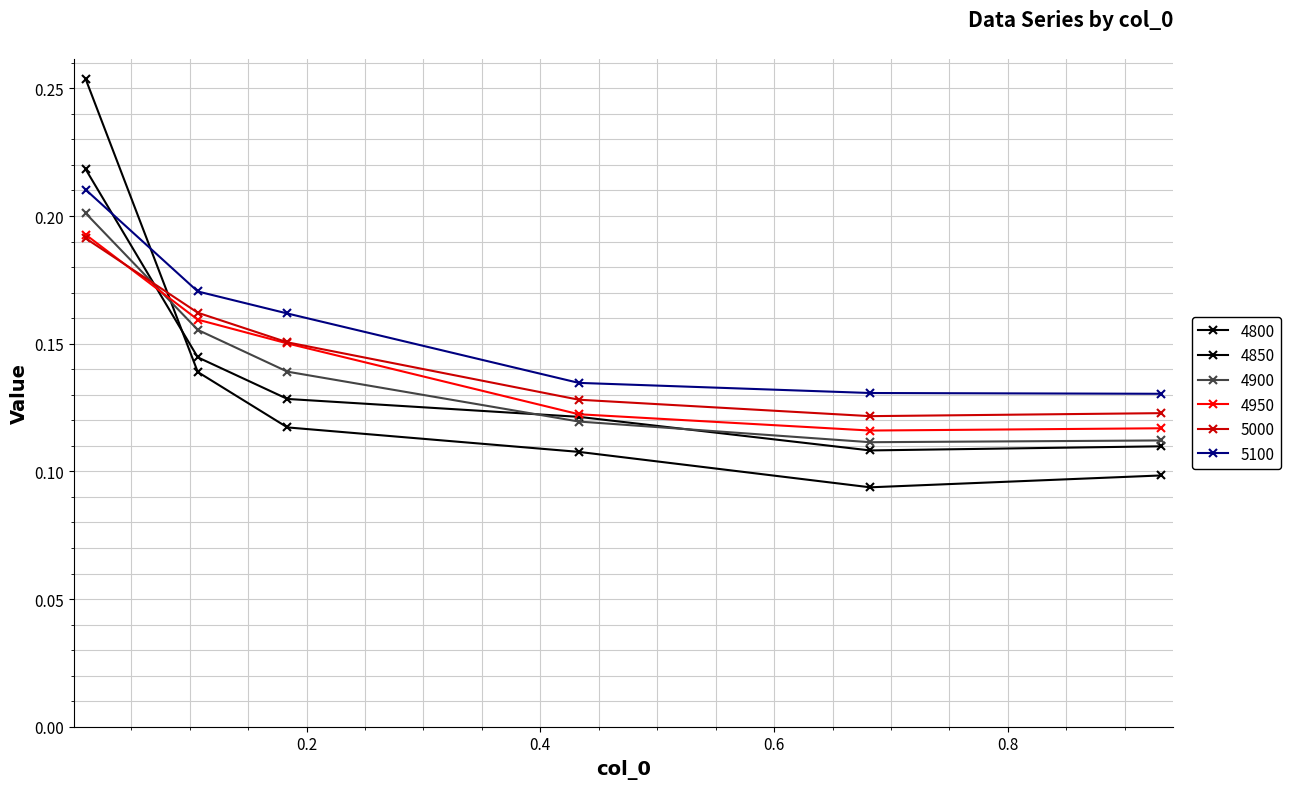

Which series has the largest total across all categories?

5100